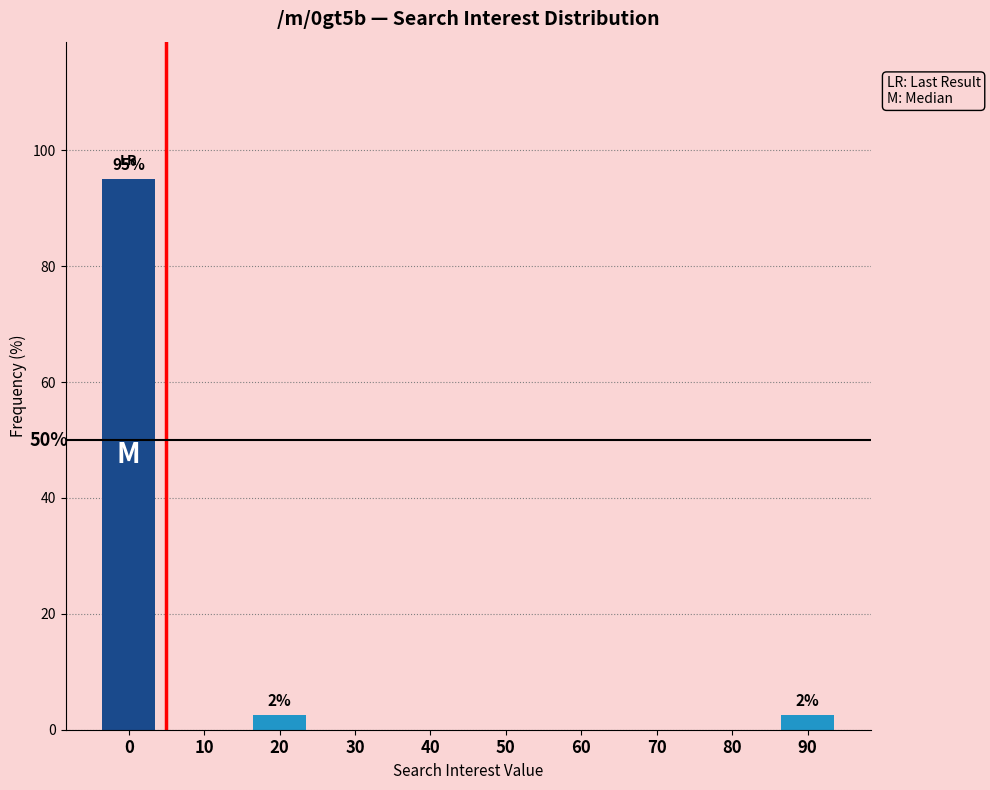

Reading left to right, extract all data points from this chart.

0=95.0	10=0.0	20=2.5	30=0.0	40=0.0	50=0.0	60=0.0	70=0.0	80=0.0	90=2.5